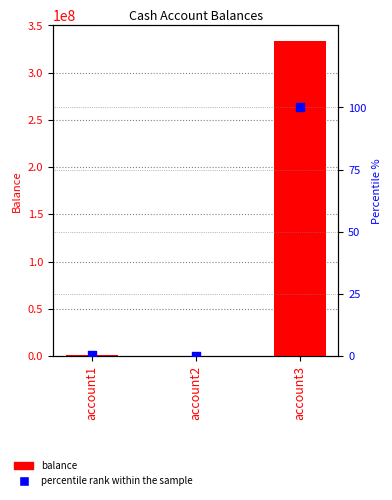

At how many categories does at least one series exceed 152490139?

1